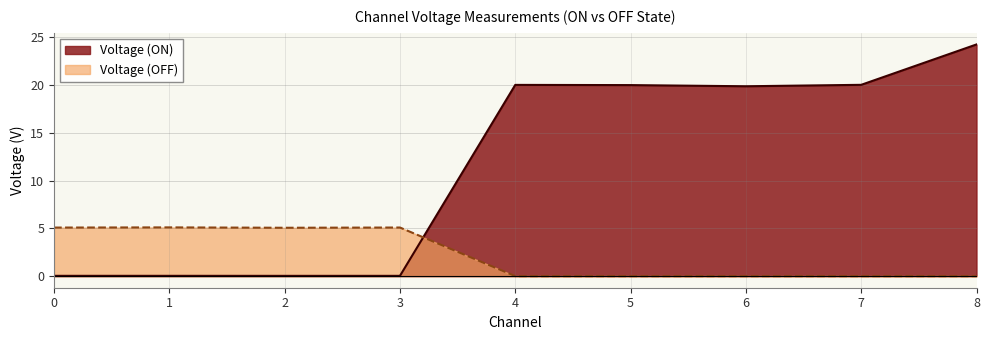

Which series has the largest range (max minus min)?

Voltage (ON)